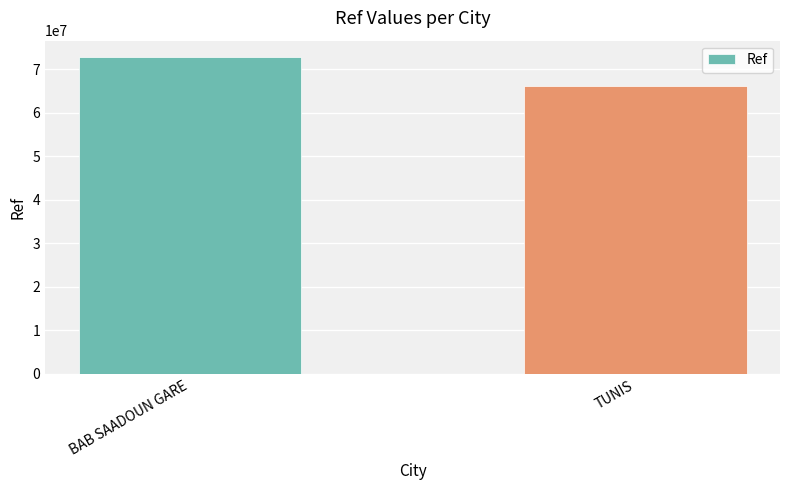

What is the sum of all values?

138963249